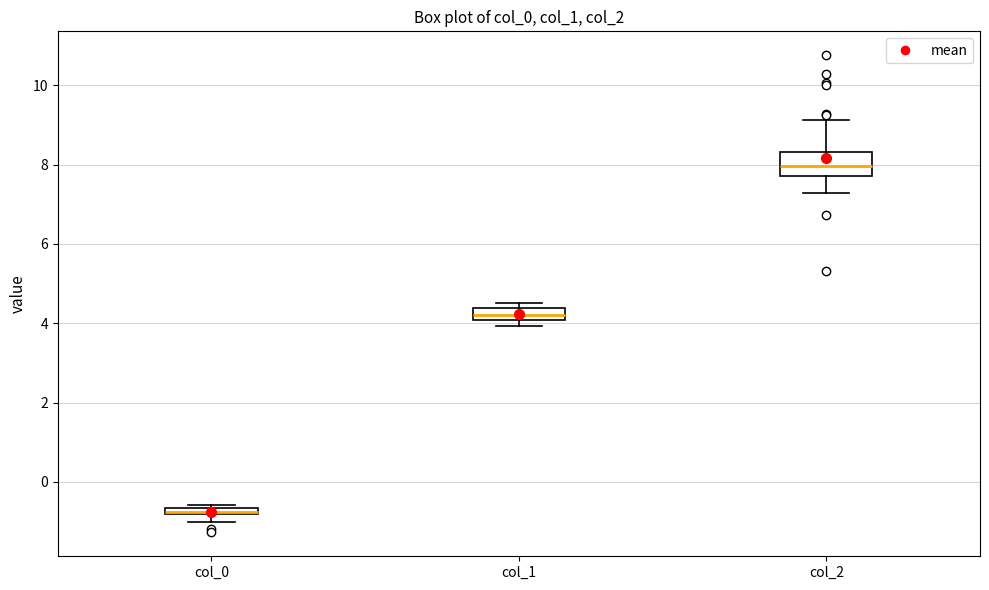

Which box has the highest median line?

col_2